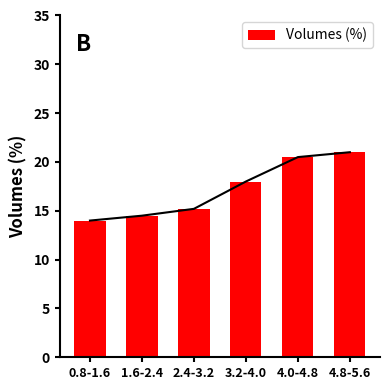

List the labels in order of value, largest first.

4.8-5.6, 4.0-4.8, 3.2-4.0, 2.4-3.2, 1.6-2.4, 0.8-1.6